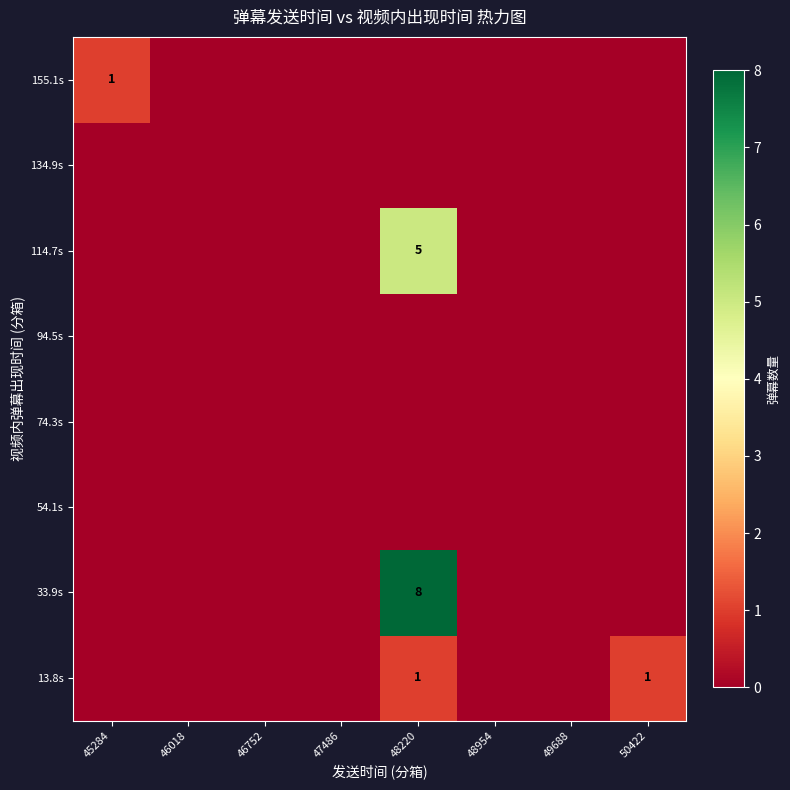

Between 46018 and 49688, which series saw the biggest shift?

13.8s